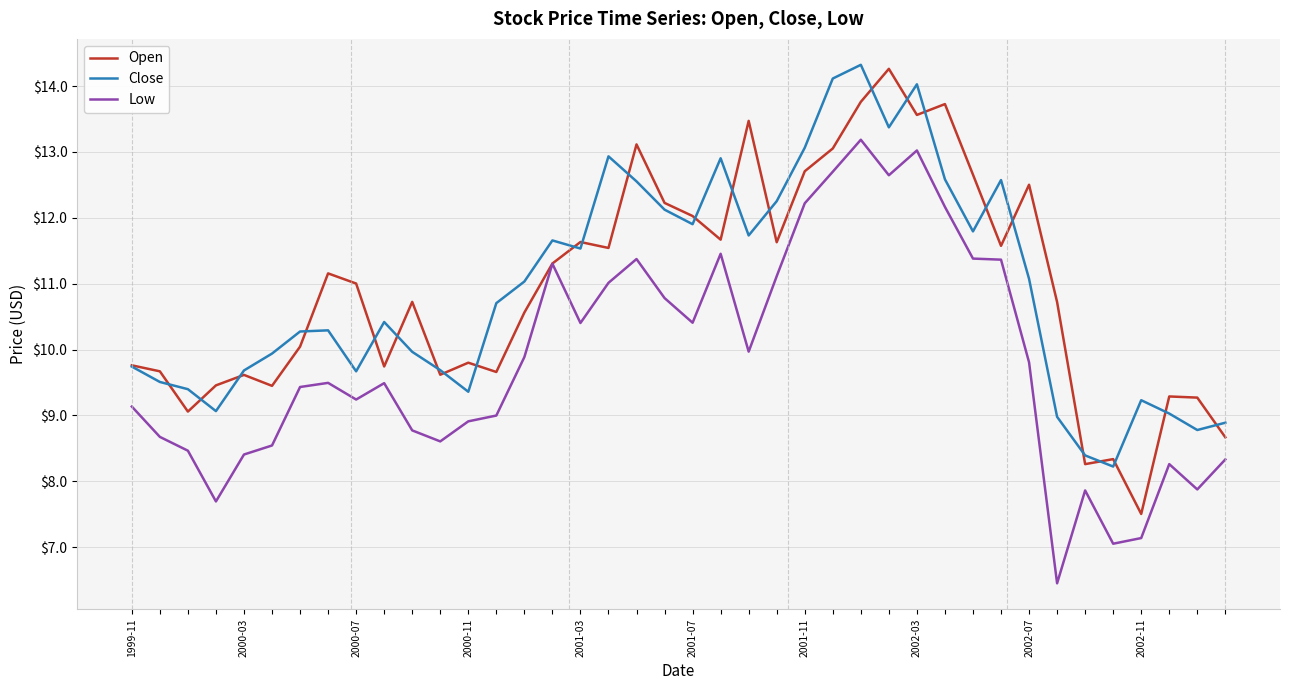

What is the highest value of the Low series?

13.2